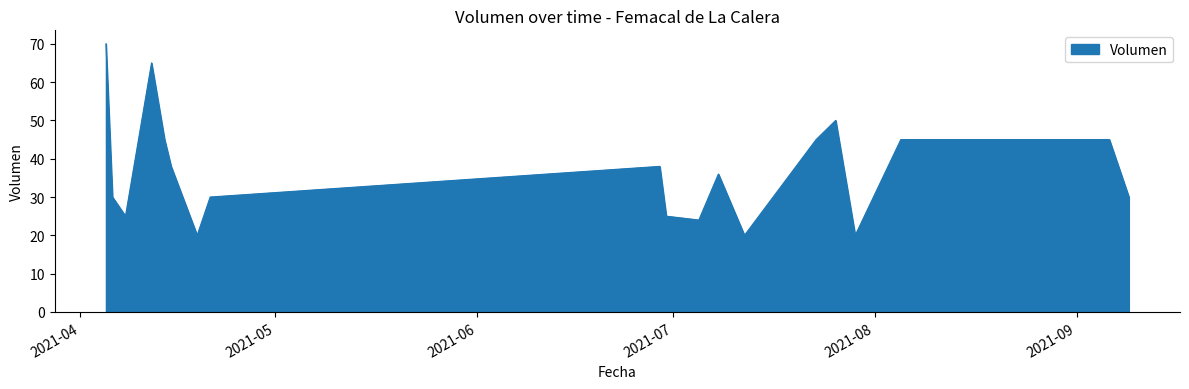

What is the difference between the maximum and minimum values?

50